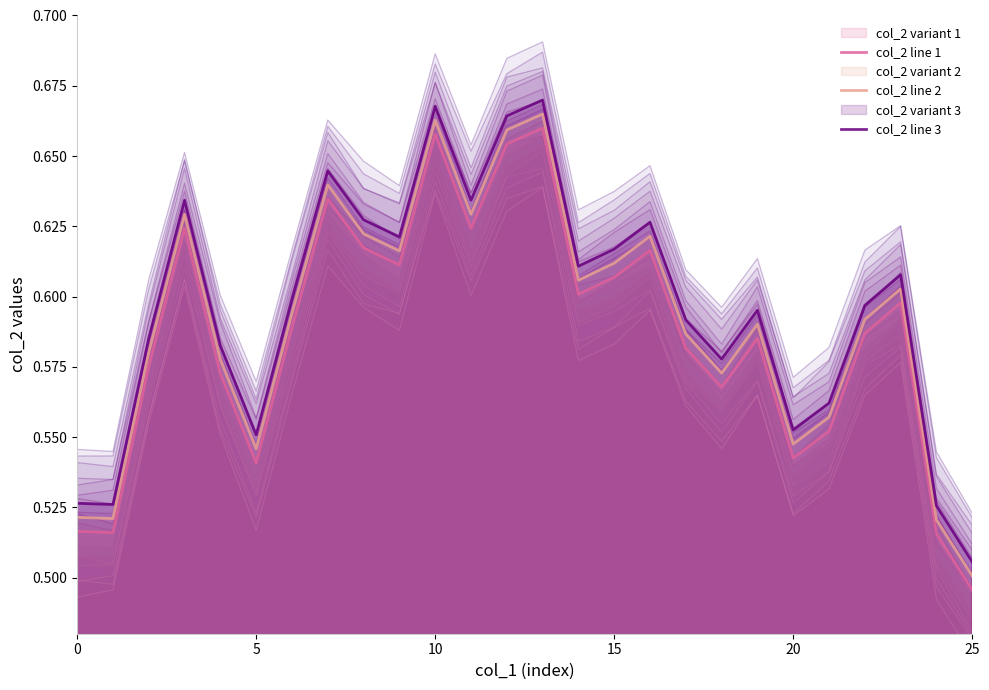

Is the value of col_2 line 1 at 7 greater than the value of col_2 line 2 at 17?

Yes